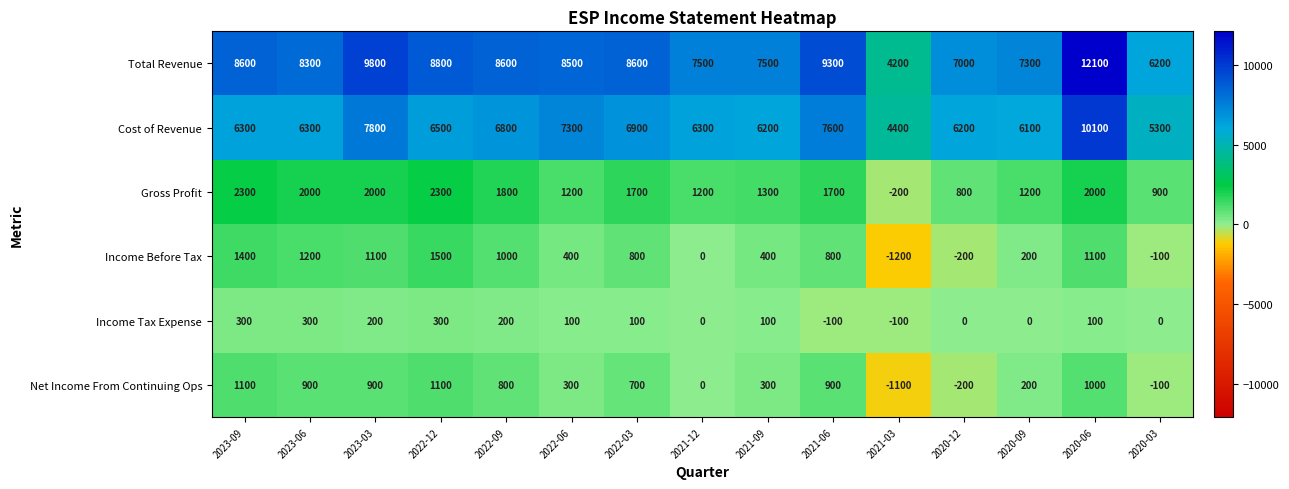

At 2021-09, list the series in order from largest to smallest.

Total Revenue, Cost of Revenue, Gross Profit, Income Before Tax, Net Income From Continuing Ops, Income Tax Expense